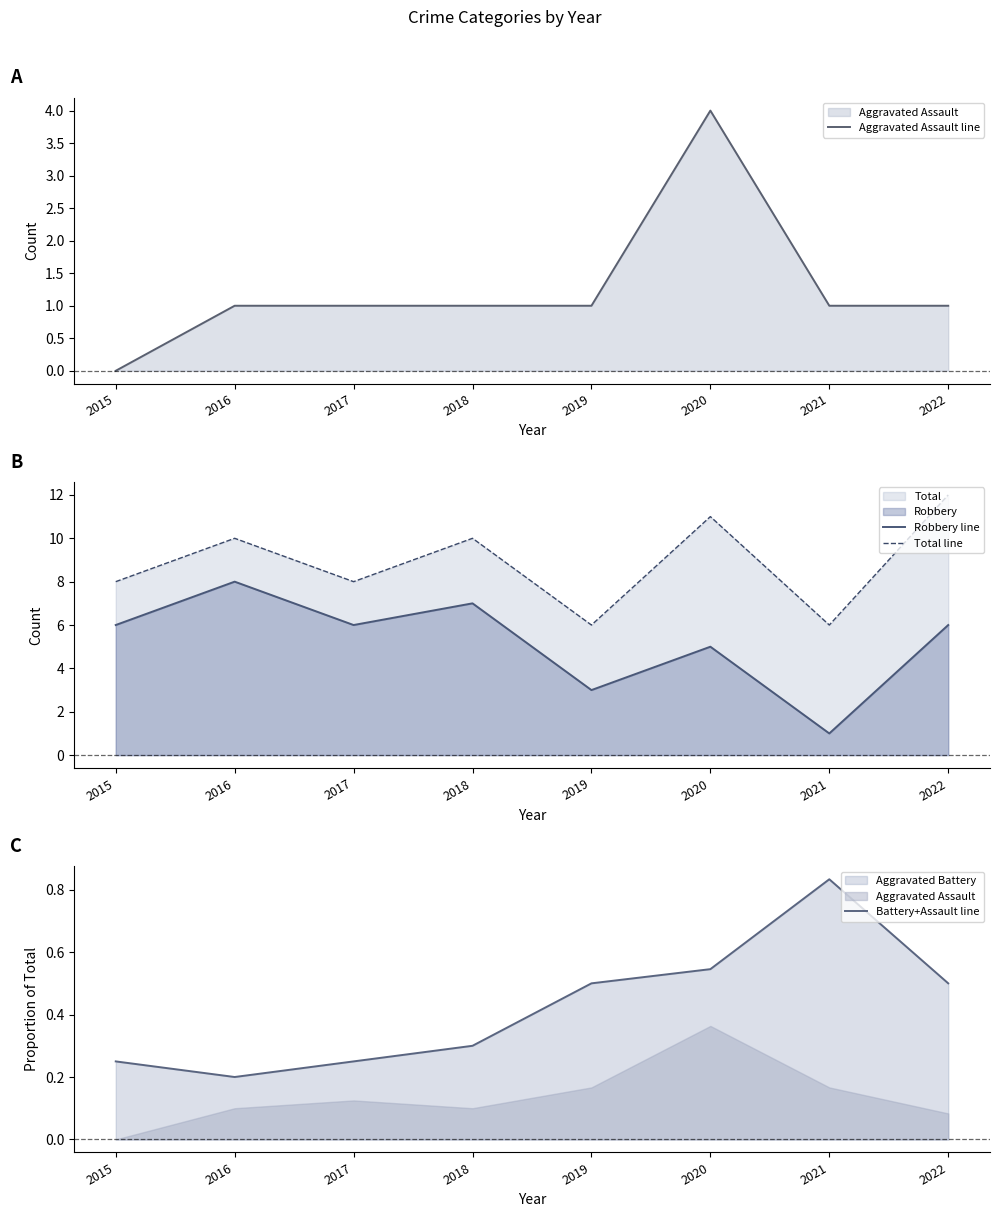

What is the total value across all series at 2016?

19.2